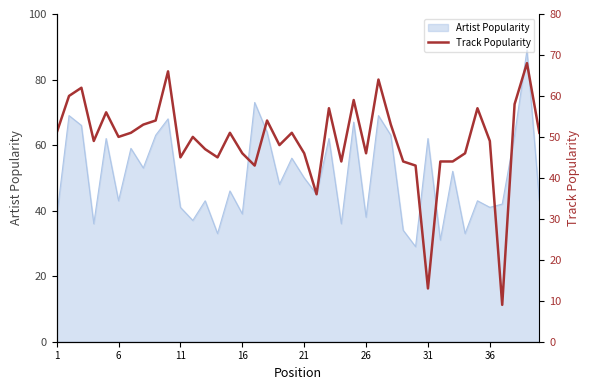

True or false: there are more than 1 points higher than both neighbors.

True